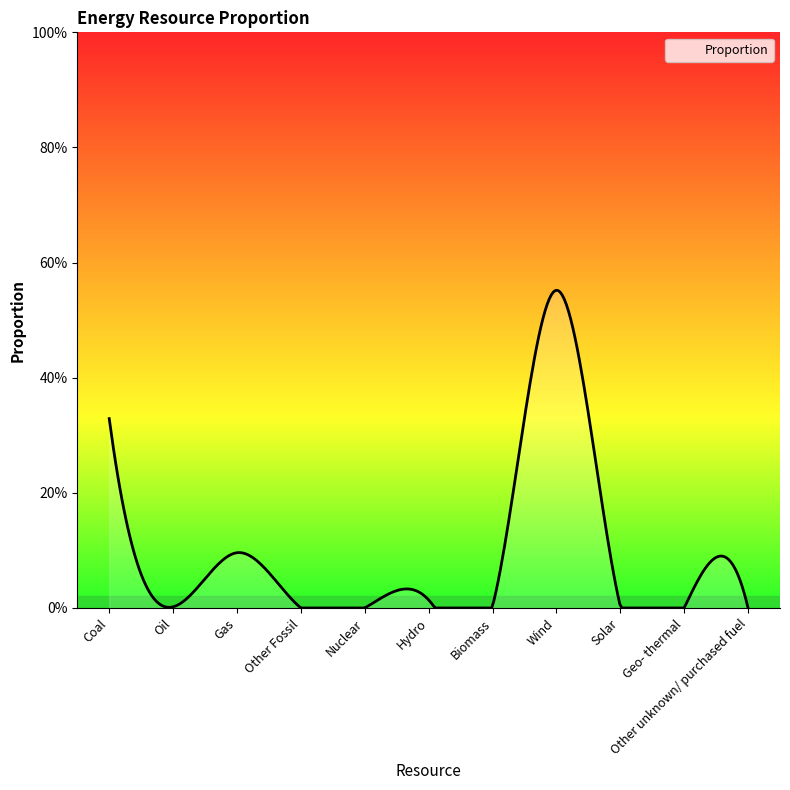

At which label is the value closest to 0?

Other Fossil